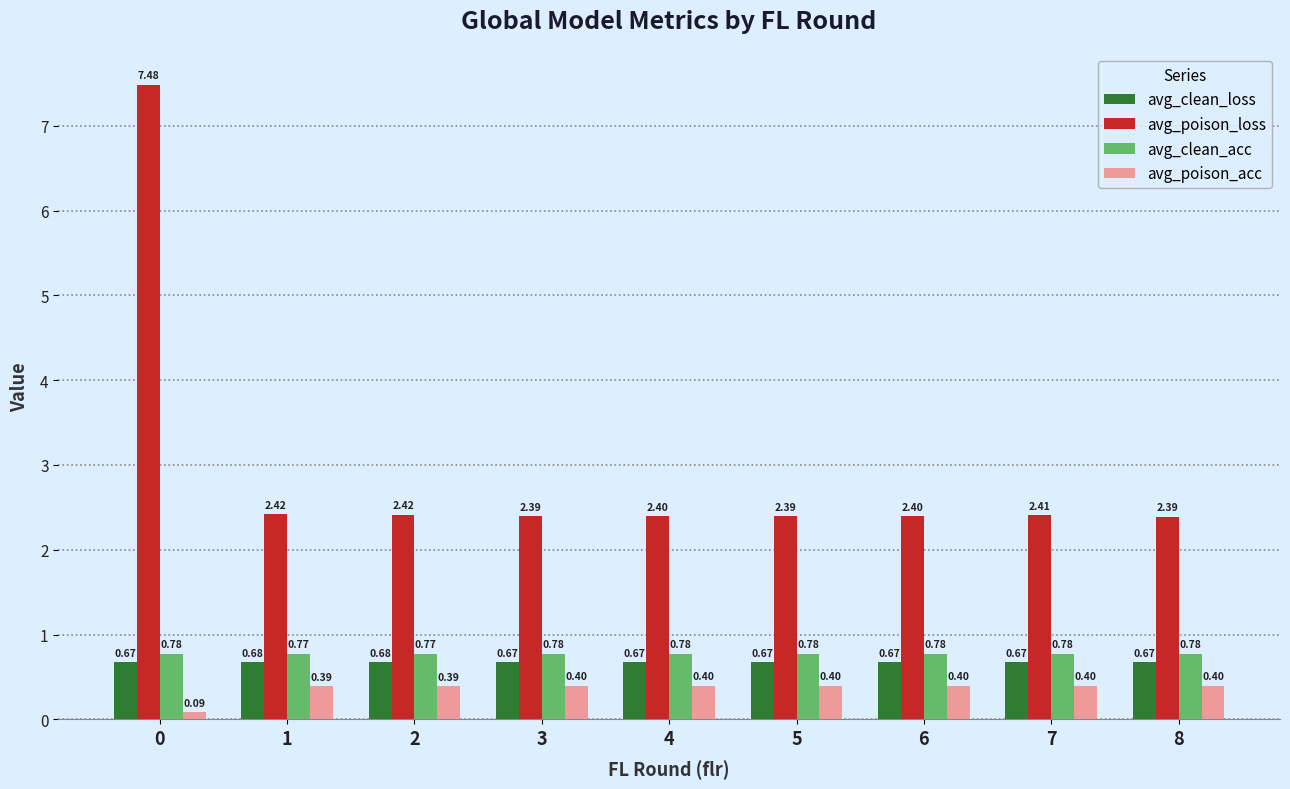

At 0, list the series in order from smallest to largest.

avg_poison_acc, avg_clean_loss, avg_clean_acc, avg_poison_loss